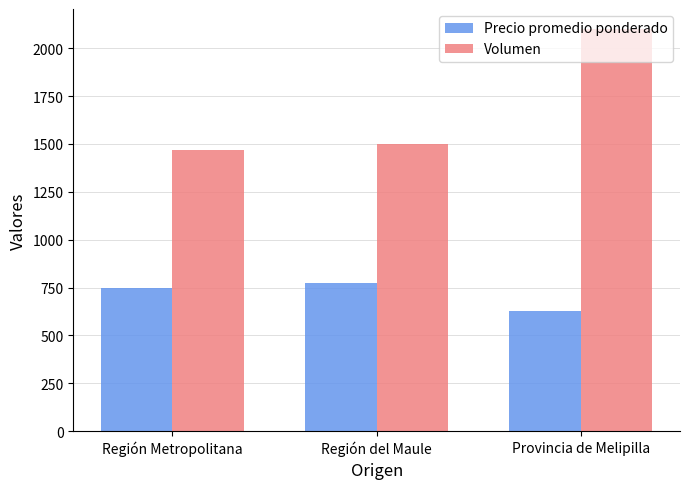

What is the maximum value for Precio promedio ponderado?

773.0